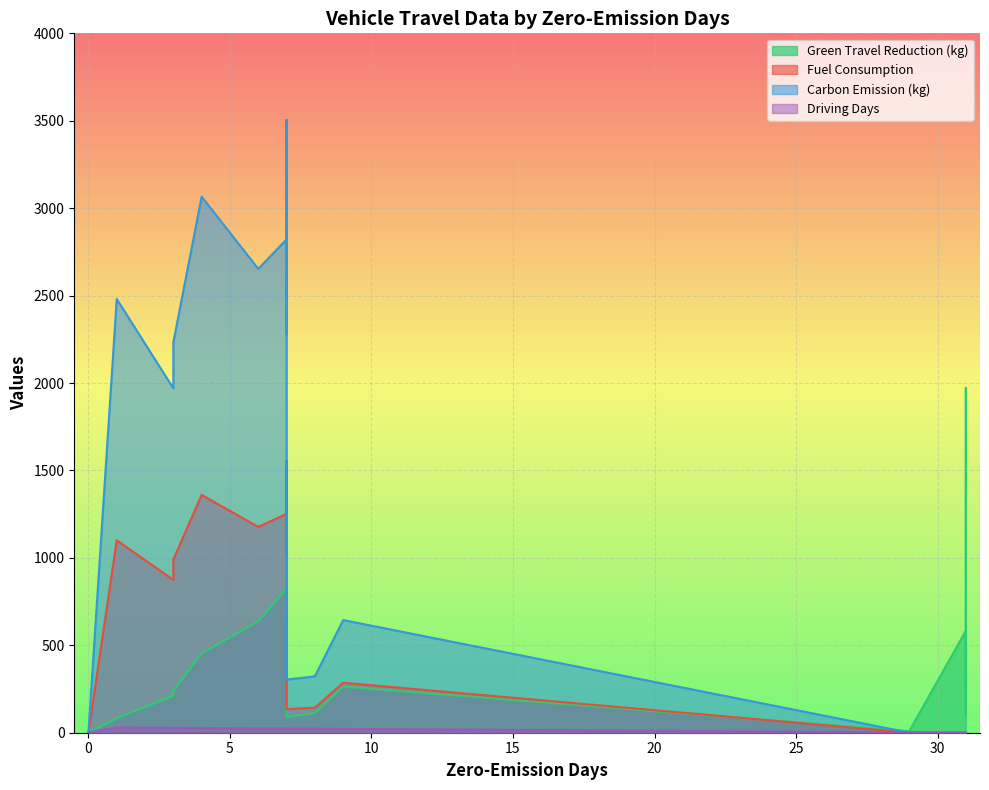

How many series are shown in this chart?

4